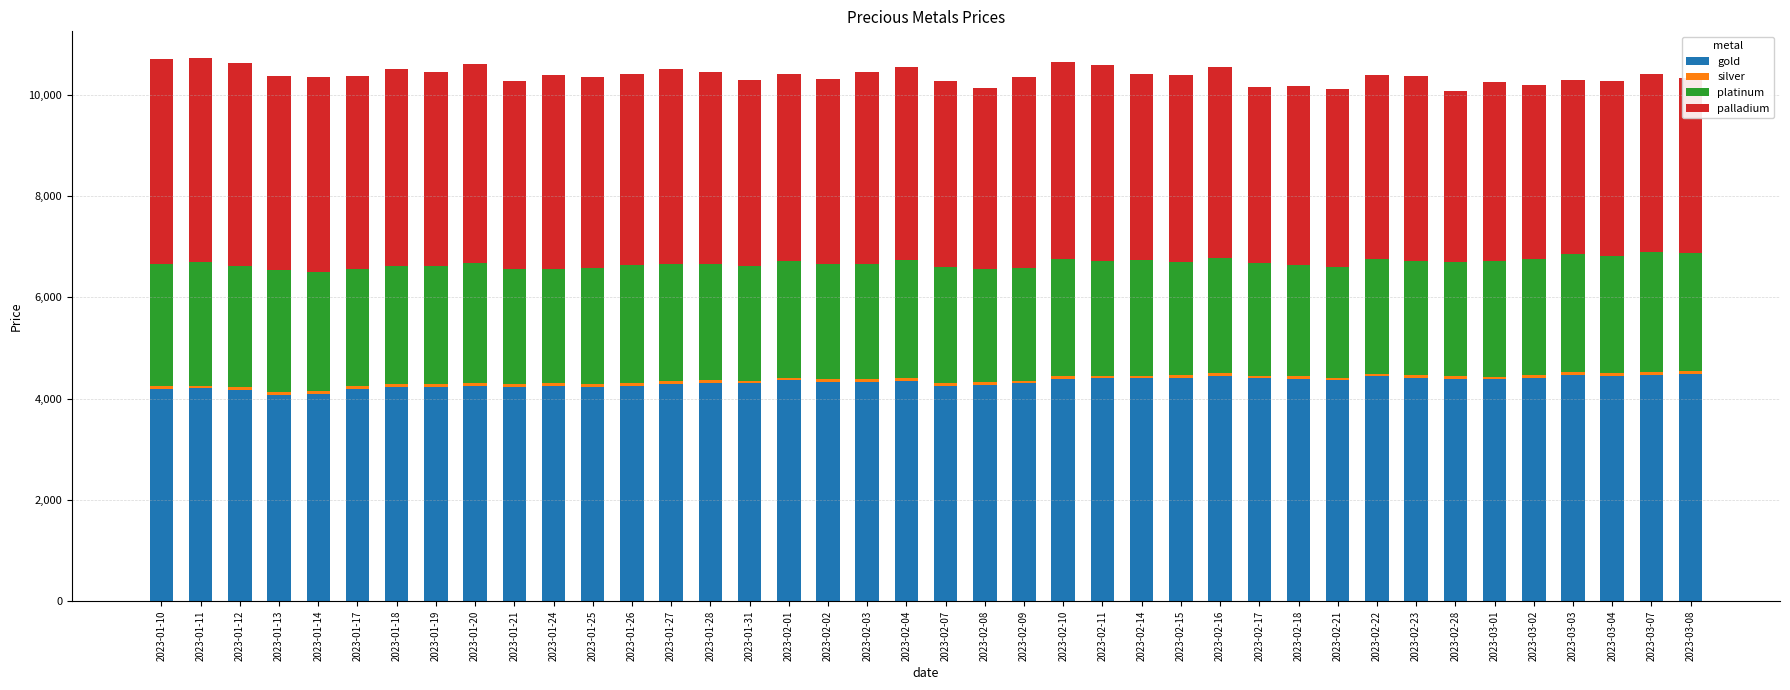

What is the approximate value of gold at 2023-01-13?

4080.0